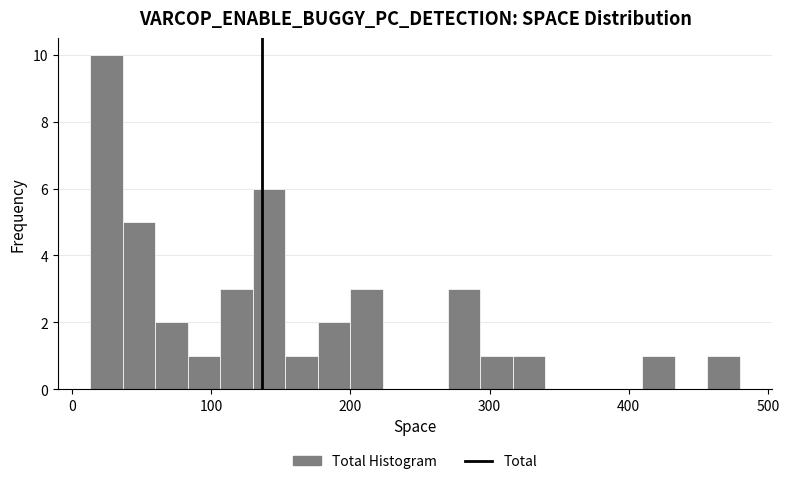

Read against the x-axis, roughly where is the centre of the tallest bar?

20